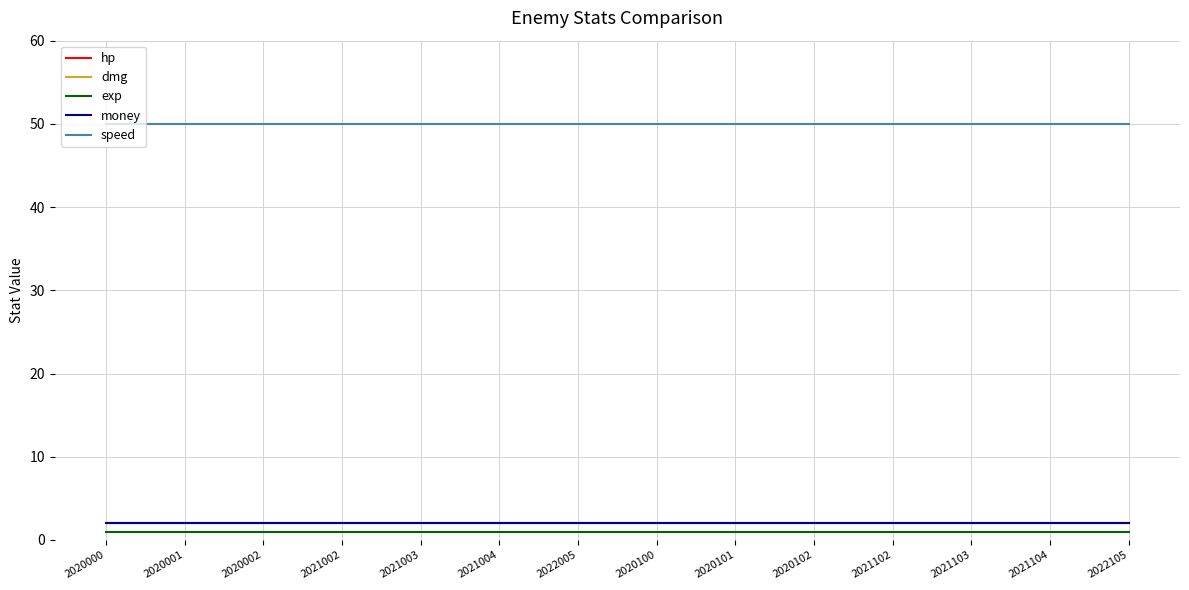

What is the minimum value shown in the chart?

1